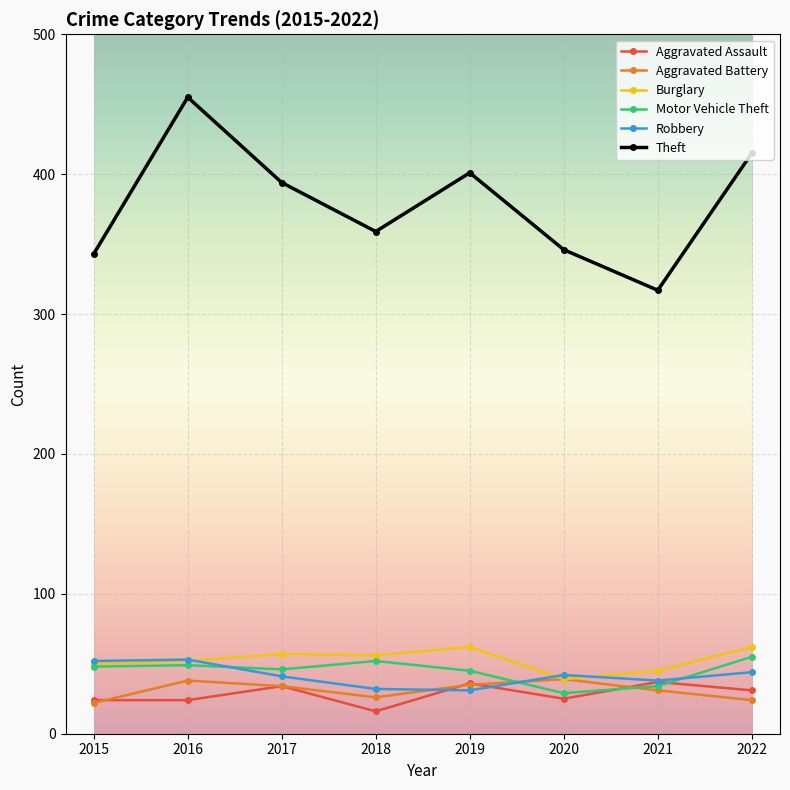

Which series has the largest range (max minus min)?

Theft